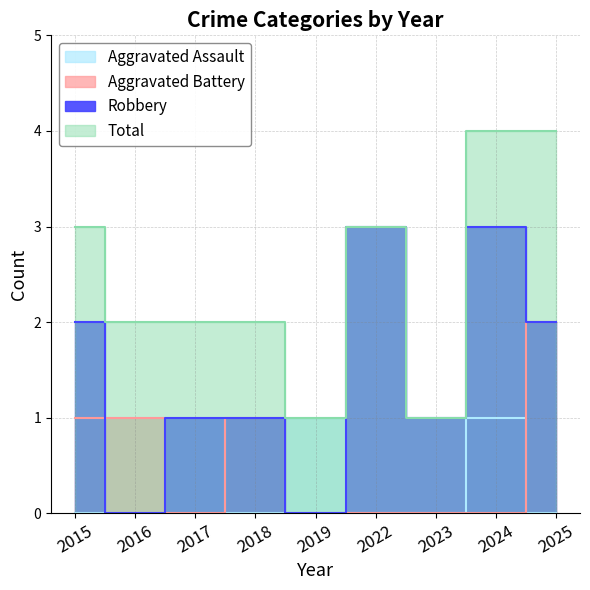

True or false: Aggravated Battery and Aggravated Assault cross at least once.

True